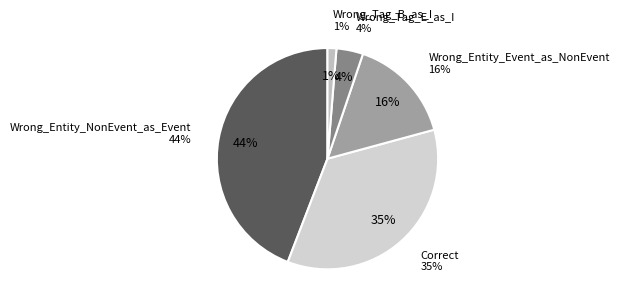

Combined, what portion of the pie is Wrong_Tag_B_as_I and Wrong_Tag_E_as_I?

5.2%